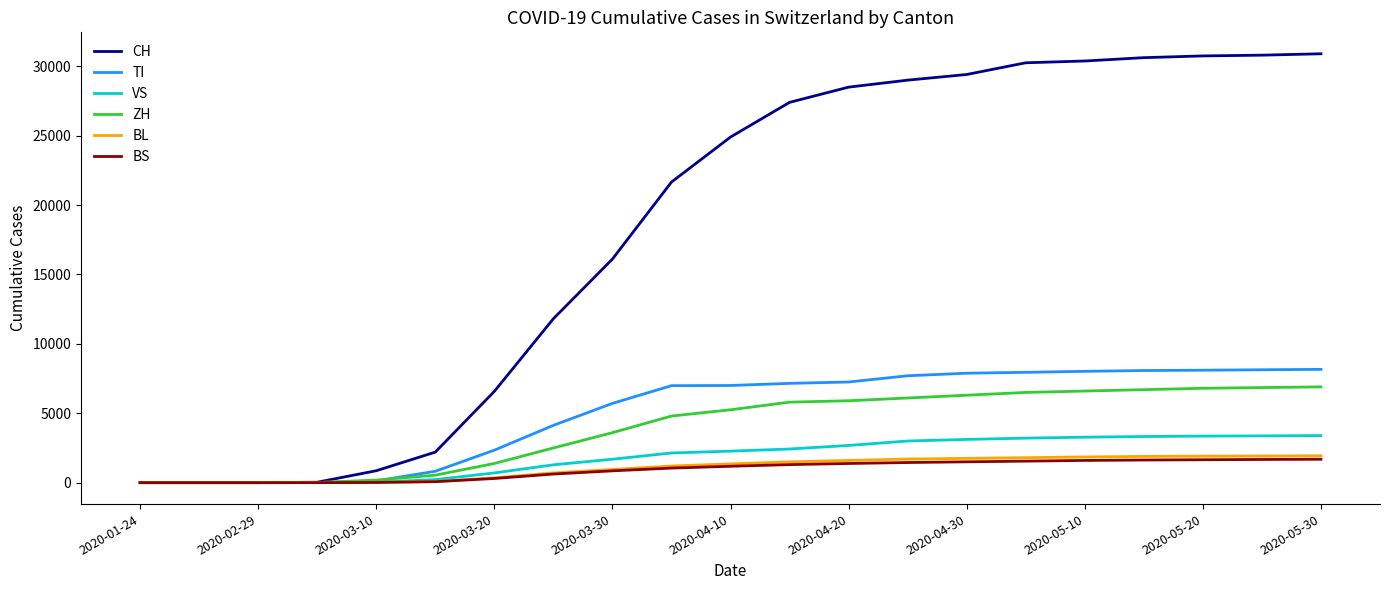

What are all the series names shown in the legend?

CH, TI, VS, ZH, BL, BS